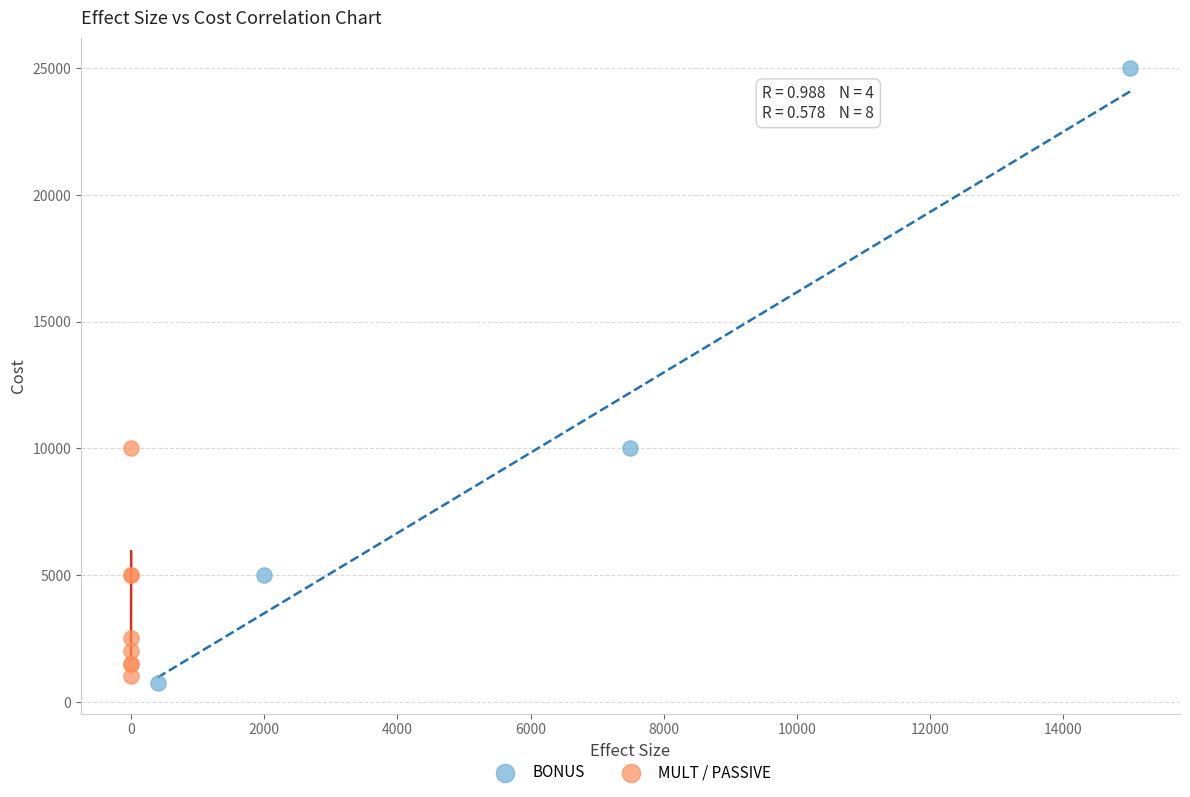

Which series has the largest Y range (max minus min)?

BONUS